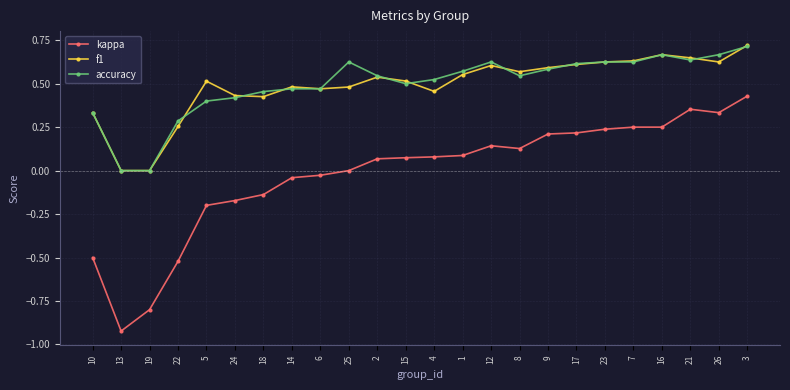

The accuracy series shows 0.2 at 9. True or false?

False